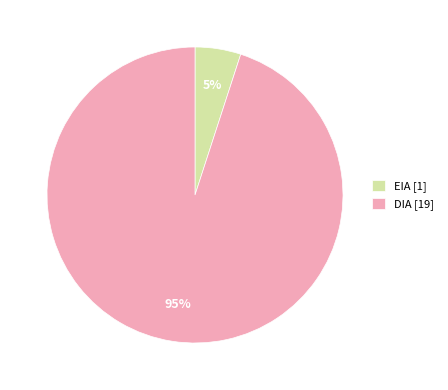

Is it true that DIA [19] is 95% of the pie?

True